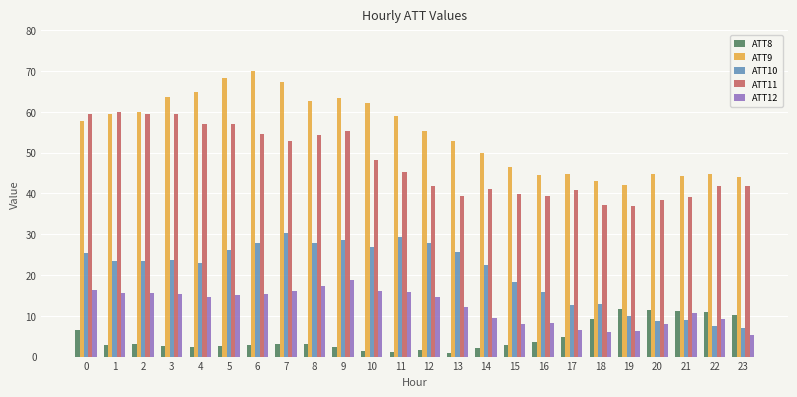

What is the maximum value for ATT10?

30.2